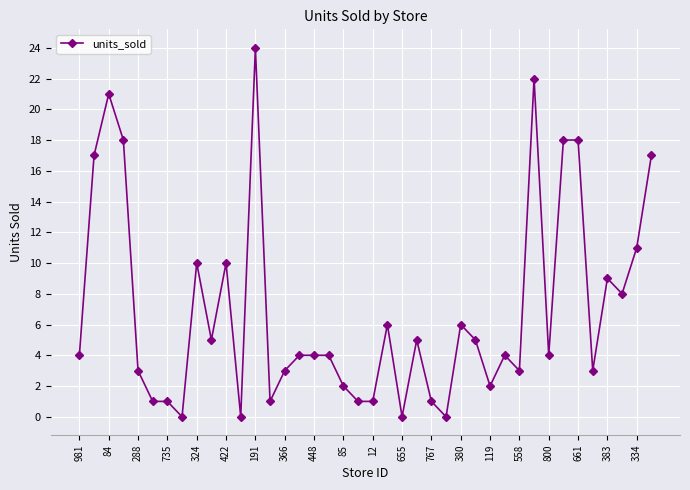

What is the value of the 33rd point from the left?

4